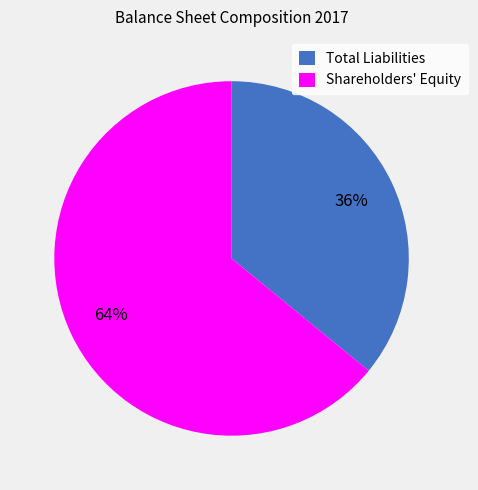

What is the largest slice in the pie chart?

Shareholders' Equity